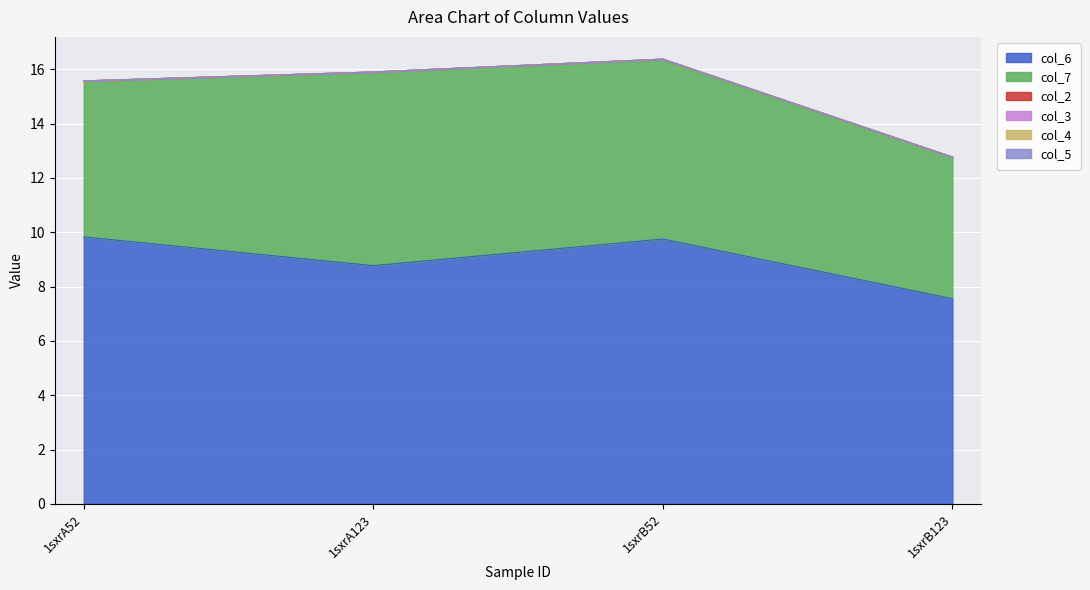

True or false: col_6 has a value of 9.8 at 1sxrA52.

True